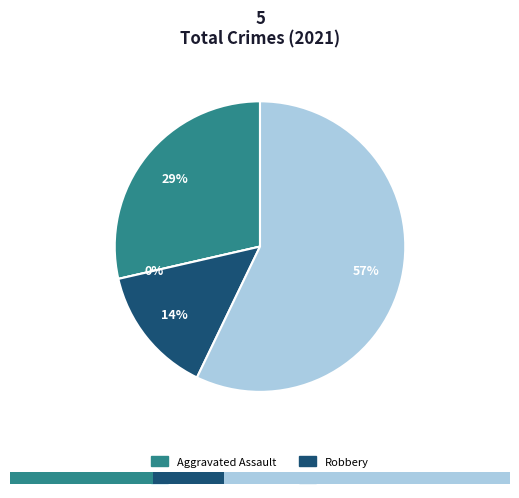

Does Aggravated Assault account for over 50% of the chart?

No